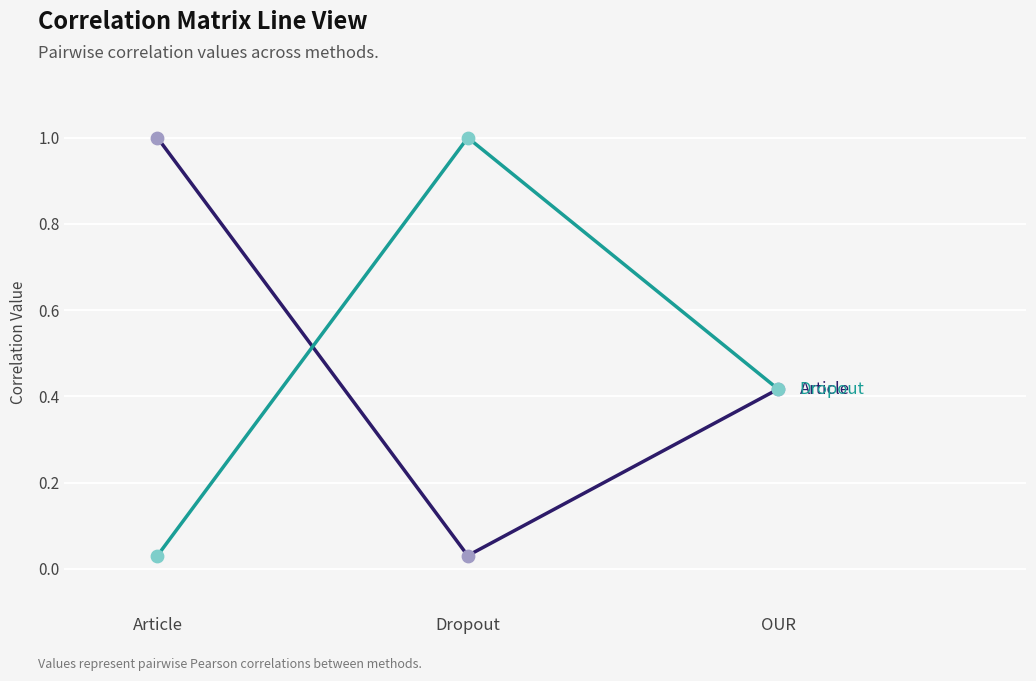

What is the difference between the highest and lowest values at Dropout?

1.0